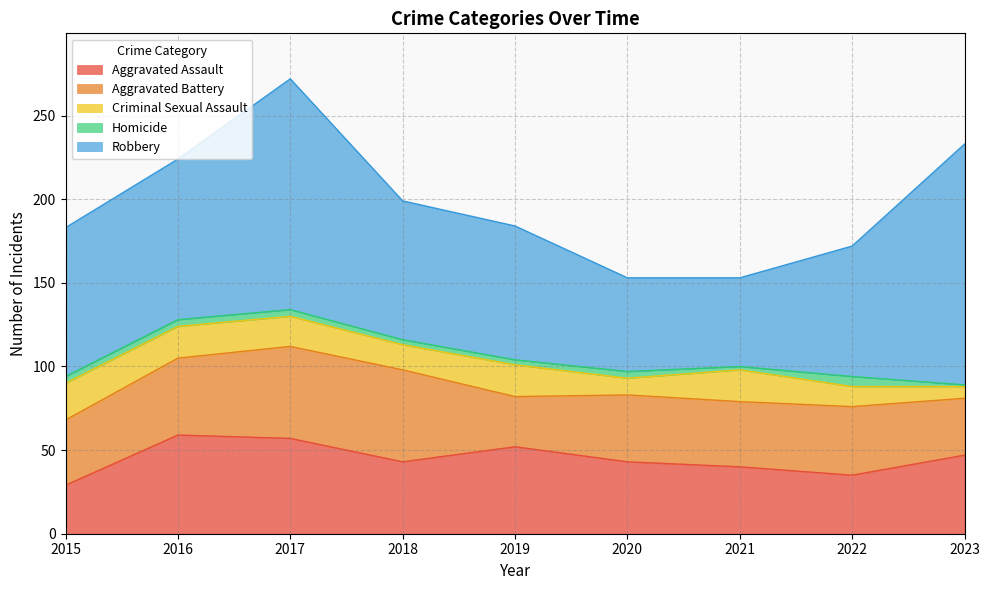

True or false: Criminal Sexual Assault and Robbery intersect in this chart.

False